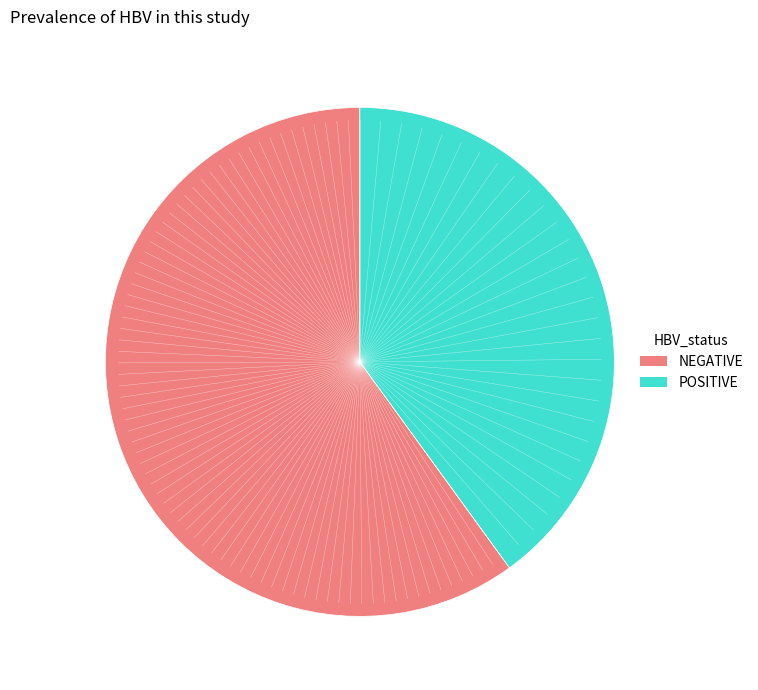

Is there any slice that represents more than half of the pie?

Yes